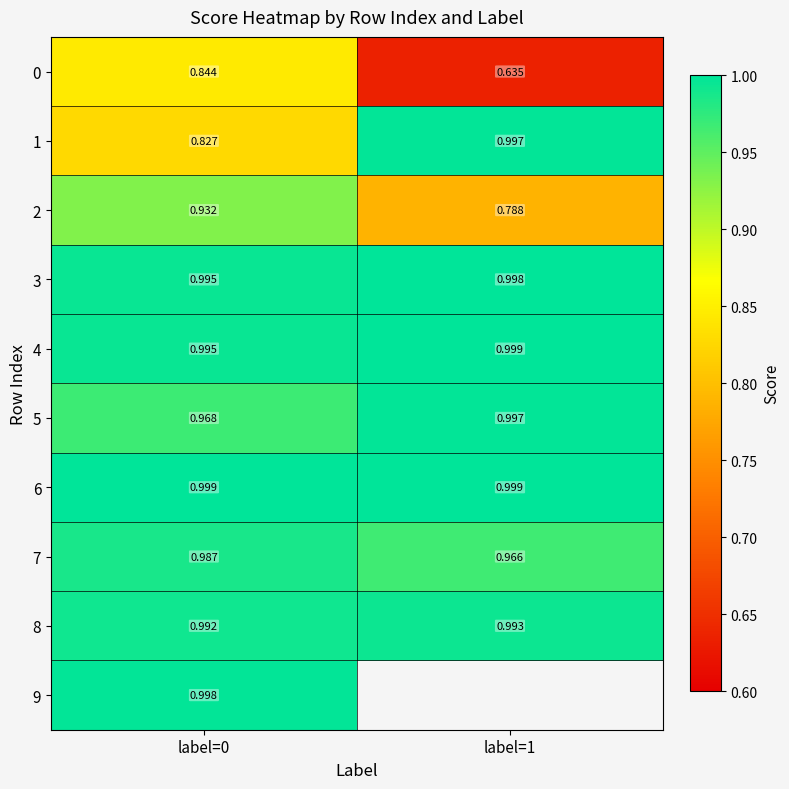

Which category has the highest value in the 1 series?

label=1